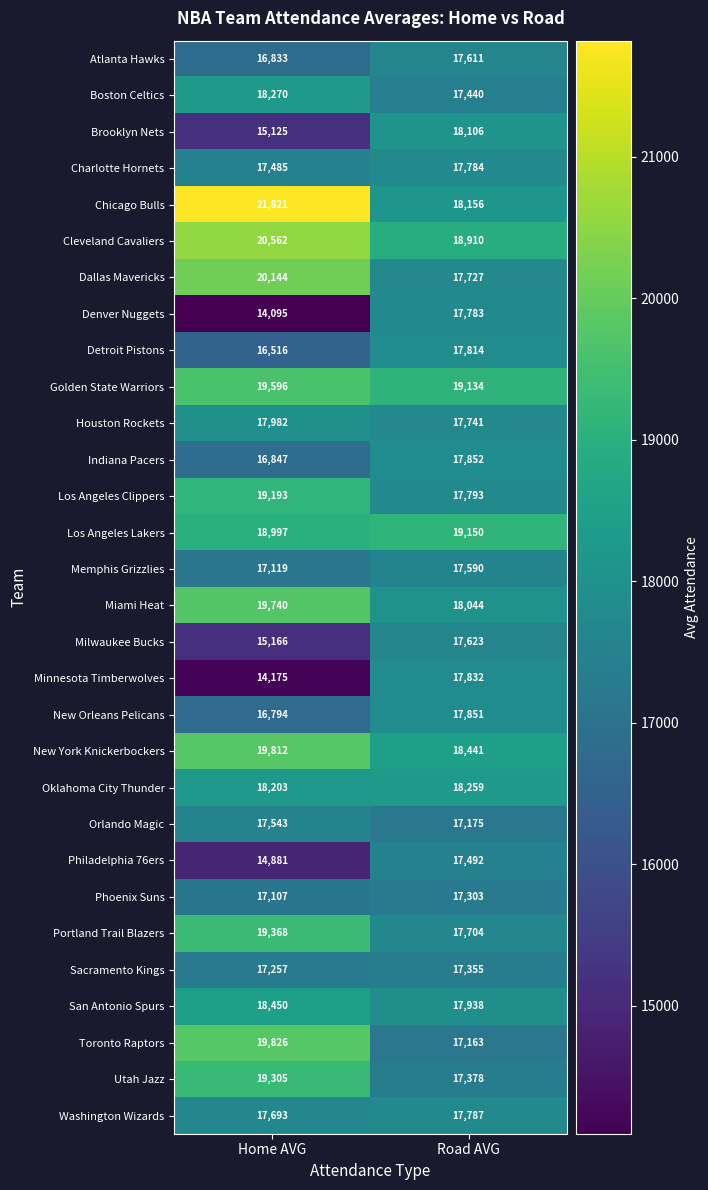

What value does the Charlotte Hornets series have at Home AVG, to the nearest 5?

17485